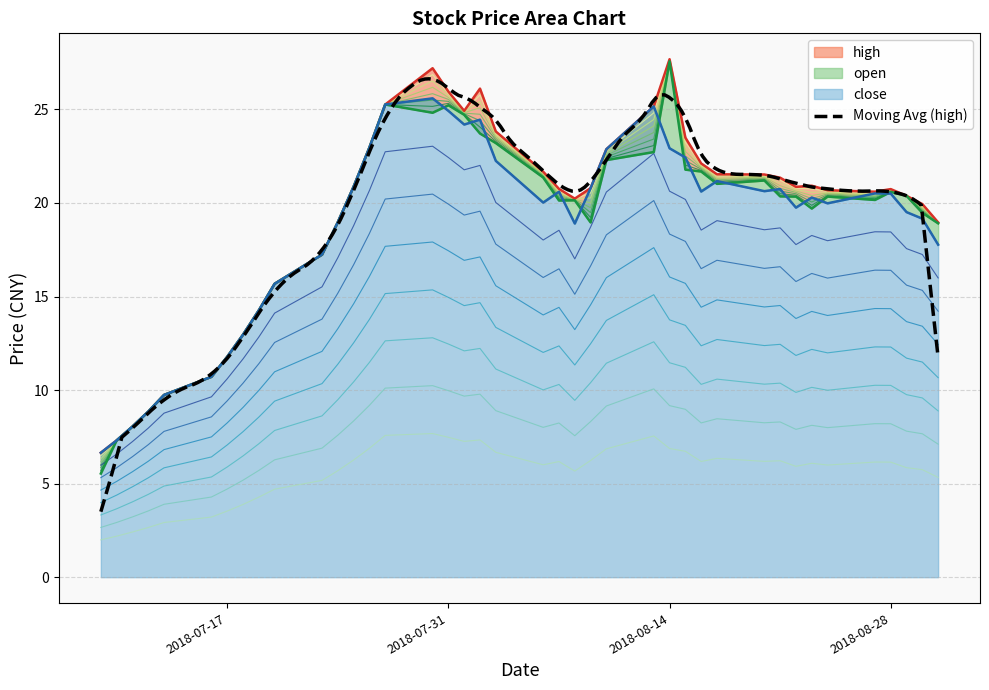

True or false: high has a value of 15.7 at 2018-07-20.

True